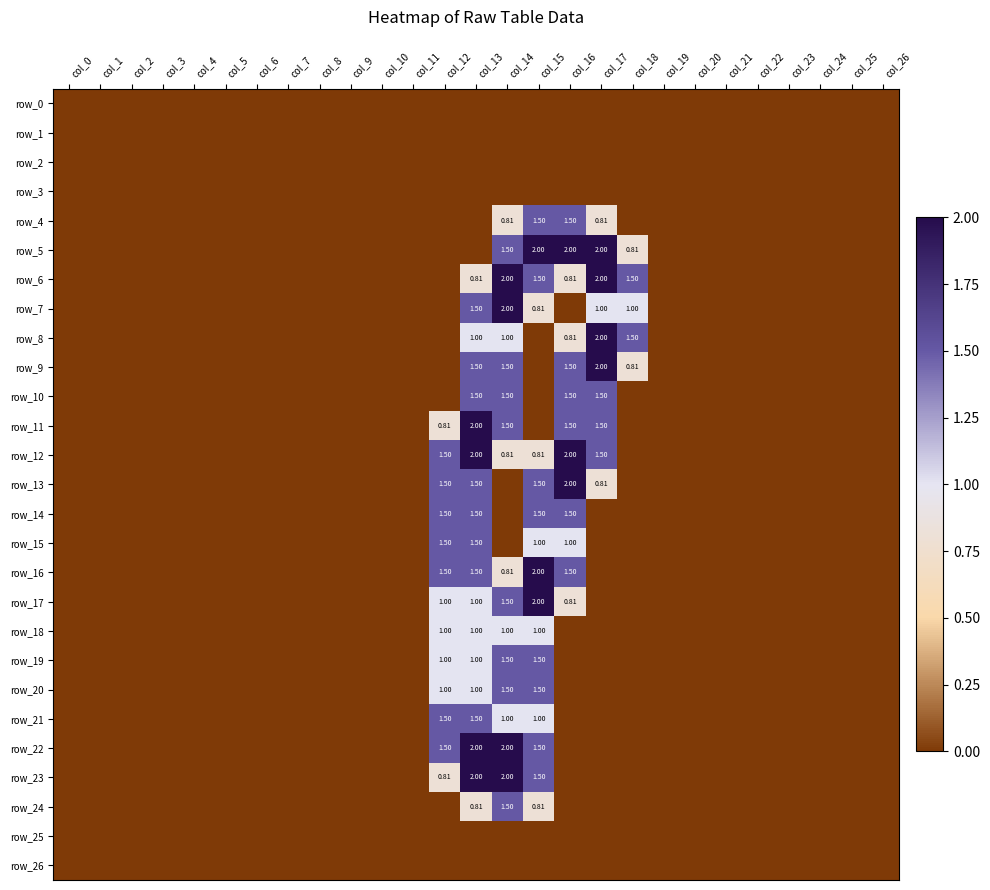

Reading left to right, transcribe all the data shown in this chart.

row_0: 0.0	0.0	0.0	0.0	0.0	0.0	0.0	0.0	0.0	0.0	0.0	0.0	0.0	0.0	0.0	0.0	0.0	0.0	0.0	0.0	0.0	0.0	0.0	0.0	0.0	0.0	0.0
row_1: 0.0	0.0	0.0	0.0	0.0	0.0	0.0	0.0	0.0	0.0	0.0	0.0	0.0	0.0	0.0	0.0	0.0	0.0	0.0	0.0	0.0	0.0	0.0	0.0	0.0	0.0	0.0
row_2: 0.0	0.0	0.0	0.0	0.0	0.0	0.0	0.0	0.0	0.0	0.0	0.0	0.0	0.0	0.0	0.0	0.0	0.0	0.0	0.0	0.0	0.0	0.0	0.0	0.0	0.0	0.0
row_3: 0.0	0.0	0.0	0.0	0.0	0.0	0.0	0.0	0.0	0.0	0.0	0.0	0.0	0.0	0.0	0.0	0.0	0.0	0.0	0.0	0.0	0.0	0.0	0.0	0.0	0.0	0.0
row_4: 0.0	0.0	0.0	0.0	0.0	0.0	0.0	0.0	0.0	0.0	0.0	0.0	0.0	0.0	0.8	1.5	1.5	0.8	0.0	0.0	0.0	0.0	0.0	0.0	0.0	0.0	0.0
row_5: 0.0	0.0	0.0	0.0	0.0	0.0	0.0	0.0	0.0	0.0	0.0	0.0	0.0	0.0	1.5	2.0	2.0	2.0	0.8	0.0	0.0	0.0	0.0	0.0	0.0	0.0	0.0
row_6: 0.0	0.0	0.0	0.0	0.0	0.0	0.0	0.0	0.0	0.0	0.0	0.0	0.0	0.8	2.0	1.5	0.8	2.0	1.5	0.0	0.0	0.0	0.0	0.0	0.0	0.0	0.0
row_7: 0.0	0.0	0.0	0.0	0.0	0.0	0.0	0.0	0.0	0.0	0.0	0.0	0.0	1.5	2.0	0.8	0.0	1.0	1.0	0.0	0.0	0.0	0.0	0.0	0.0	0.0	0.0
row_8: 0.0	0.0	0.0	0.0	0.0	0.0	0.0	0.0	0.0	0.0	0.0	0.0	0.0	1.0	1.0	0.0	0.8	2.0	1.5	0.0	0.0	0.0	0.0	0.0	0.0	0.0	0.0
row_9: 0.0	0.0	0.0	0.0	0.0	0.0	0.0	0.0	0.0	0.0	0.0	0.0	0.0	1.5	1.5	0.0	1.5	2.0	0.8	0.0	0.0	0.0	0.0	0.0	0.0	0.0	0.0
row_10: 0.0	0.0	0.0	0.0	0.0	0.0	0.0	0.0	0.0	0.0	0.0	0.0	0.0	1.5	1.5	0.0	1.5	1.5	0.0	0.0	0.0	0.0	0.0	0.0	0.0	0.0	0.0
row_11: 0.0	0.0	0.0	0.0	0.0	0.0	0.0	0.0	0.0	0.0	0.0	0.0	0.8	2.0	1.5	0.0	1.5	1.5	0.0	0.0	0.0	0.0	0.0	0.0	0.0	0.0	0.0
row_12: 0.0	0.0	0.0	0.0	0.0	0.0	0.0	0.0	0.0	0.0	0.0	0.0	1.5	2.0	0.8	0.8	2.0	1.5	0.0	0.0	0.0	0.0	0.0	0.0	0.0	0.0	0.0
row_13: 0.0	0.0	0.0	0.0	0.0	0.0	0.0	0.0	0.0	0.0	0.0	0.0	1.5	1.5	0.0	1.5	2.0	0.8	0.0	0.0	0.0	0.0	0.0	0.0	0.0	0.0	0.0
row_14: 0.0	0.0	0.0	0.0	0.0	0.0	0.0	0.0	0.0	0.0	0.0	0.0	1.5	1.5	0.0	1.5	1.5	0.0	0.0	0.0	0.0	0.0	0.0	0.0	0.0	0.0	0.0
row_15: 0.0	0.0	0.0	0.0	0.0	0.0	0.0	0.0	0.0	0.0	0.0	0.0	1.5	1.5	0.0	1.0	1.0	0.0	0.0	0.0	0.0	0.0	0.0	0.0	0.0	0.0	0.0
row_16: 0.0	0.0	0.0	0.0	0.0	0.0	0.0	0.0	0.0	0.0	0.0	0.0	1.5	1.5	0.8	2.0	1.5	0.0	0.0	0.0	0.0	0.0	0.0	0.0	0.0	0.0	0.0
row_17: 0.0	0.0	0.0	0.0	0.0	0.0	0.0	0.0	0.0	0.0	0.0	0.0	1.0	1.0	1.5	2.0	0.8	0.0	0.0	0.0	0.0	0.0	0.0	0.0	0.0	0.0	0.0
row_18: 0.0	0.0	0.0	0.0	0.0	0.0	0.0	0.0	0.0	0.0	0.0	0.0	1.0	1.0	1.0	1.0	0.0	0.0	0.0	0.0	0.0	0.0	0.0	0.0	0.0	0.0	0.0
row_19: 0.0	0.0	0.0	0.0	0.0	0.0	0.0	0.0	0.0	0.0	0.0	0.0	1.0	1.0	1.5	1.5	0.0	0.0	0.0	0.0	0.0	0.0	0.0	0.0	0.0	0.0	0.0
row_20: 0.0	0.0	0.0	0.0	0.0	0.0	0.0	0.0	0.0	0.0	0.0	0.0	1.0	1.0	1.5	1.5	0.0	0.0	0.0	0.0	0.0	0.0	0.0	0.0	0.0	0.0	0.0
row_21: 0.0	0.0	0.0	0.0	0.0	0.0	0.0	0.0	0.0	0.0	0.0	0.0	1.5	1.5	1.0	1.0	0.0	0.0	0.0	0.0	0.0	0.0	0.0	0.0	0.0	0.0	0.0
row_22: 0.0	0.0	0.0	0.0	0.0	0.0	0.0	0.0	0.0	0.0	0.0	0.0	1.5	2.0	2.0	1.5	0.0	0.0	0.0	0.0	0.0	0.0	0.0	0.0	0.0	0.0	0.0
row_23: 0.0	0.0	0.0	0.0	0.0	0.0	0.0	0.0	0.0	0.0	0.0	0.0	0.8	2.0	2.0	1.5	0.0	0.0	0.0	0.0	0.0	0.0	0.0	0.0	0.0	0.0	0.0
row_24: 0.0	0.0	0.0	0.0	0.0	0.0	0.0	0.0	0.0	0.0	0.0	0.0	0.0	0.8	1.5	0.8	0.0	0.0	0.0	0.0	0.0	0.0	0.0	0.0	0.0	0.0	0.0
row_25: 0.0	0.0	0.0	0.0	0.0	0.0	0.0	0.0	0.0	0.0	0.0	0.0	0.0	0.0	0.0	0.0	0.0	0.0	0.0	0.0	0.0	0.0	0.0	0.0	0.0	0.0	0.0
row_26: 0.0	0.0	0.0	0.0	0.0	0.0	0.0	0.0	0.0	0.0	0.0	0.0	0.0	0.0	0.0	0.0	0.0	0.0	0.0	0.0	0.0	0.0	0.0	0.0	0.0	0.0	0.0